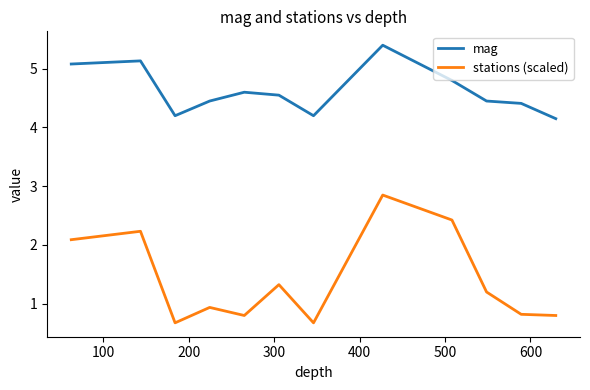

Count the number of data series in this chart.

2